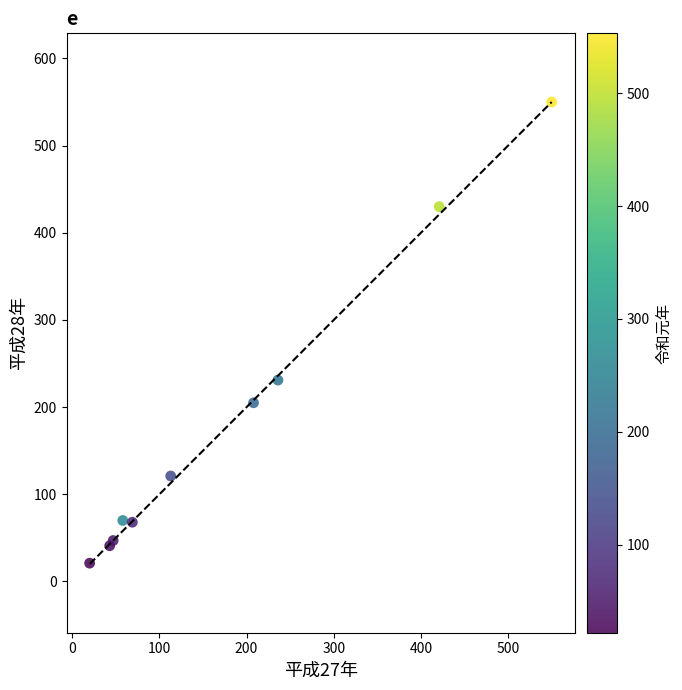

What Y value in the scatter plot is closest to 285?

231